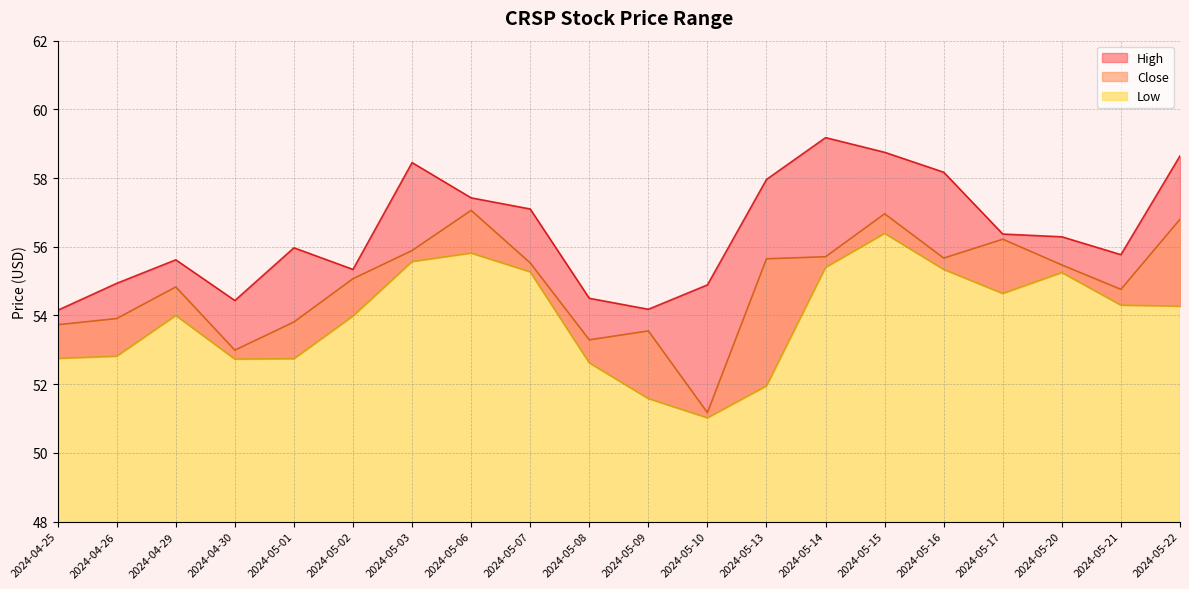

Where does the High series first go above 56?

2024-05-03